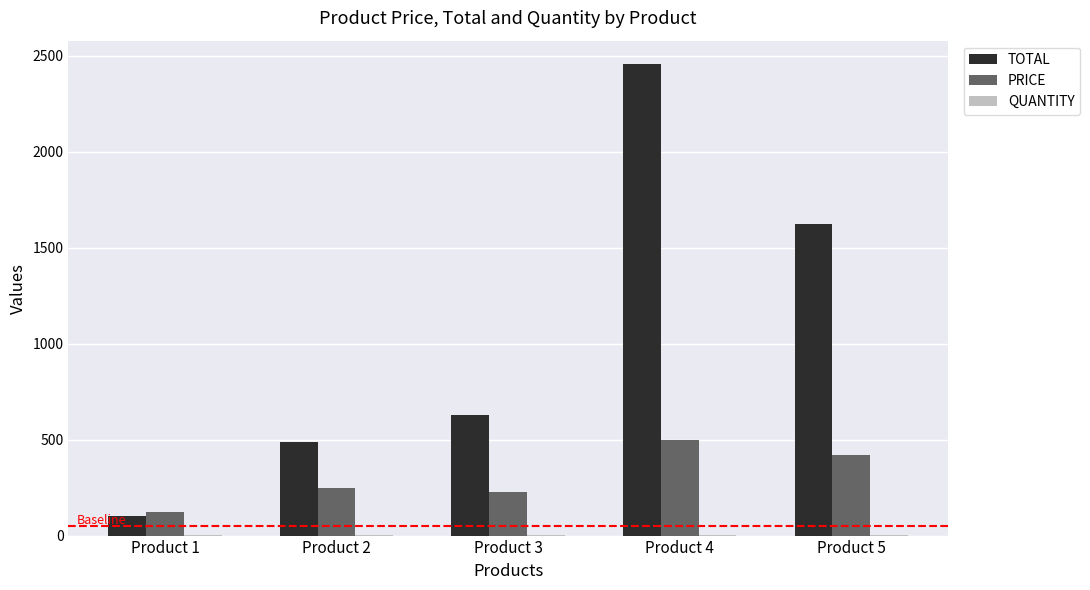

Count the number of data series in this chart.

3